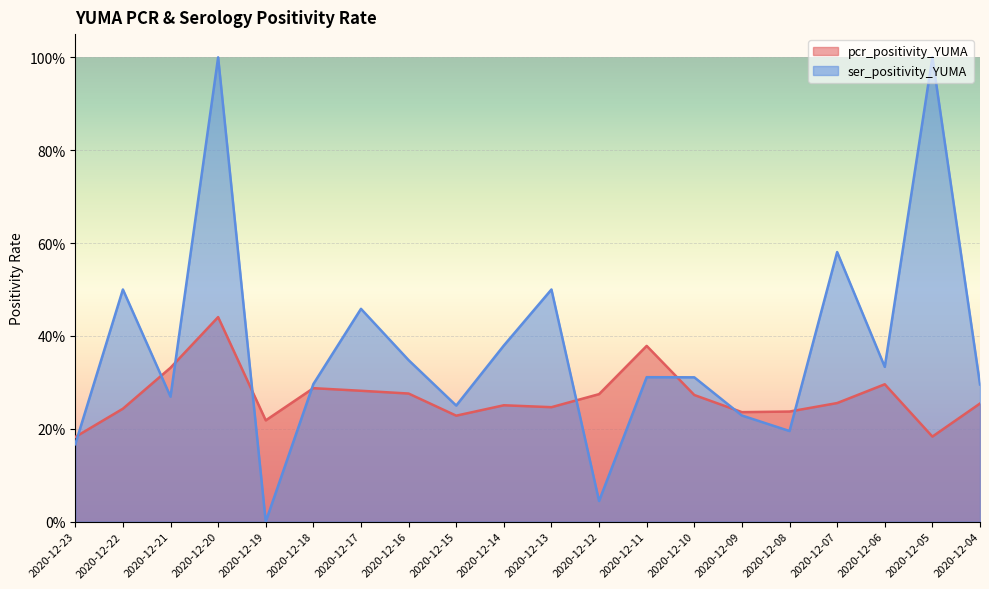

Reading left to right, extract all data points from this chart.

pcr_positivity_YUMA: 0.2	0.2	0.3	0.4	0.2	0.3	0.3	0.3	0.2	0.3	0.2	0.3	0.4	0.3	0.2	0.2	0.3	0.3	0.2	0.3
ser_positivity_YUMA: 0.2	0.5	0.3	1.0	0.0	0.3	0.5	0.3	0.2	0.4	0.5	0.0	0.3	0.3	0.2	0.2	0.6	0.3	1.0	0.3